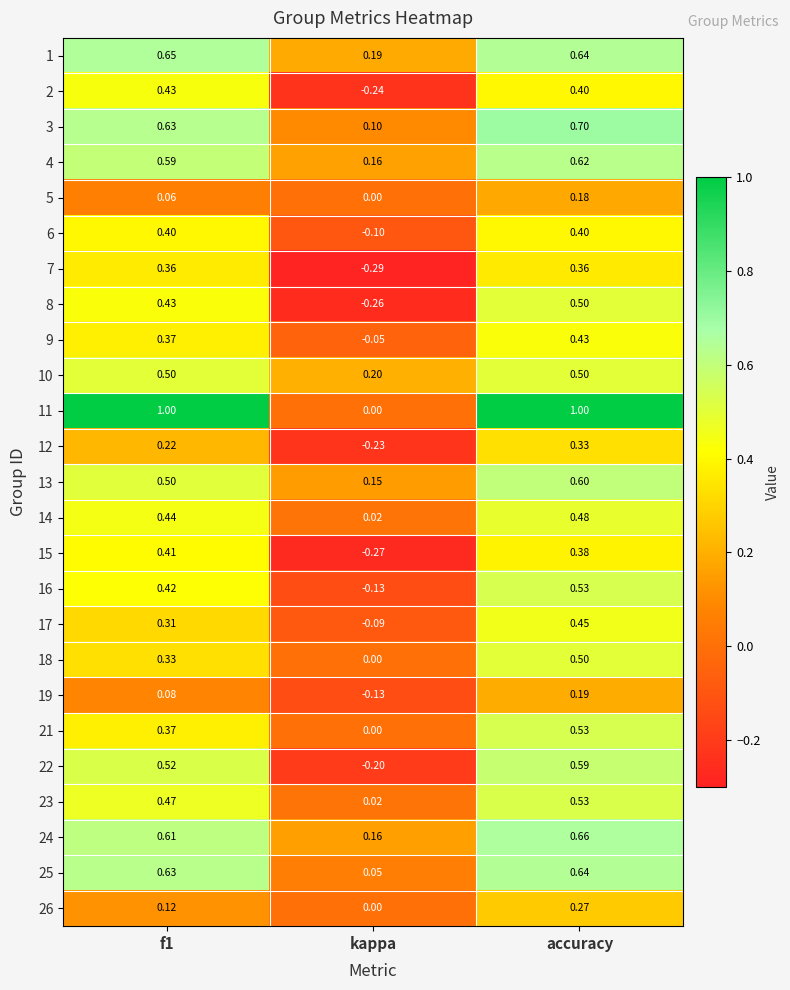

Is the value of 8 at accuracy greater than the value of 17 at accuracy?

Yes